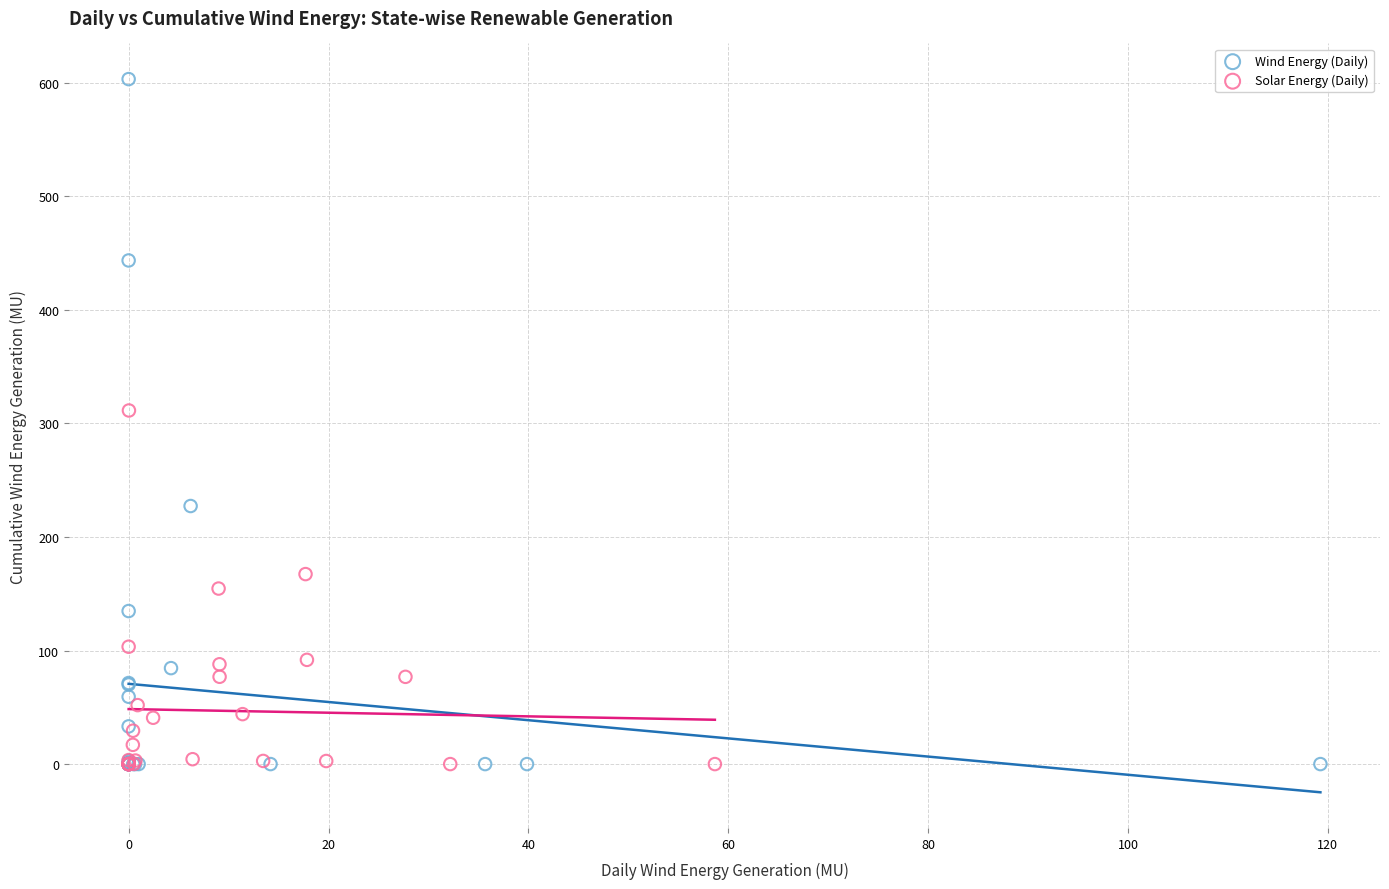

Which series has the largest Y range (max minus min)?

Wind Energy (Daily)